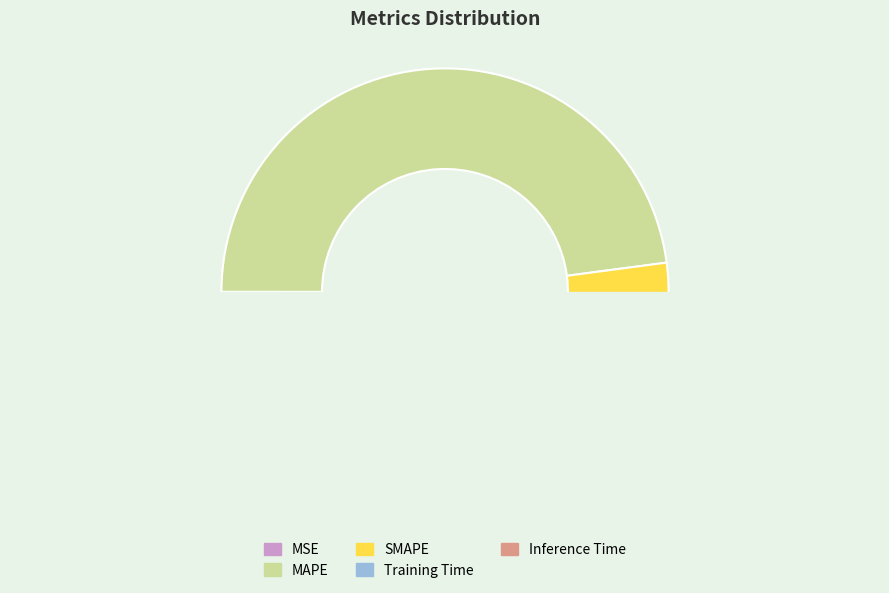

How many slices are in this pie chart?

5